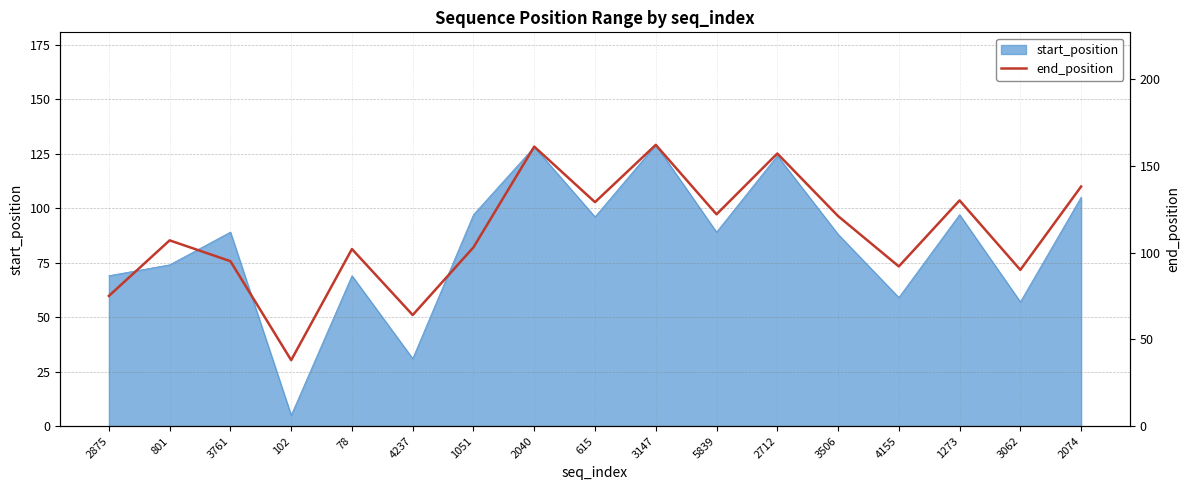

What is the label of the 6th point from the left?

4237